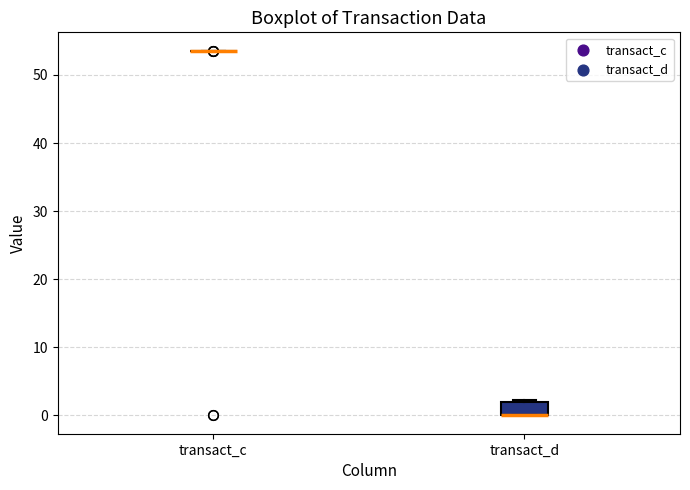

Comparing the boxes themselves (not the whiskers), which one is the tallest?

transact_d